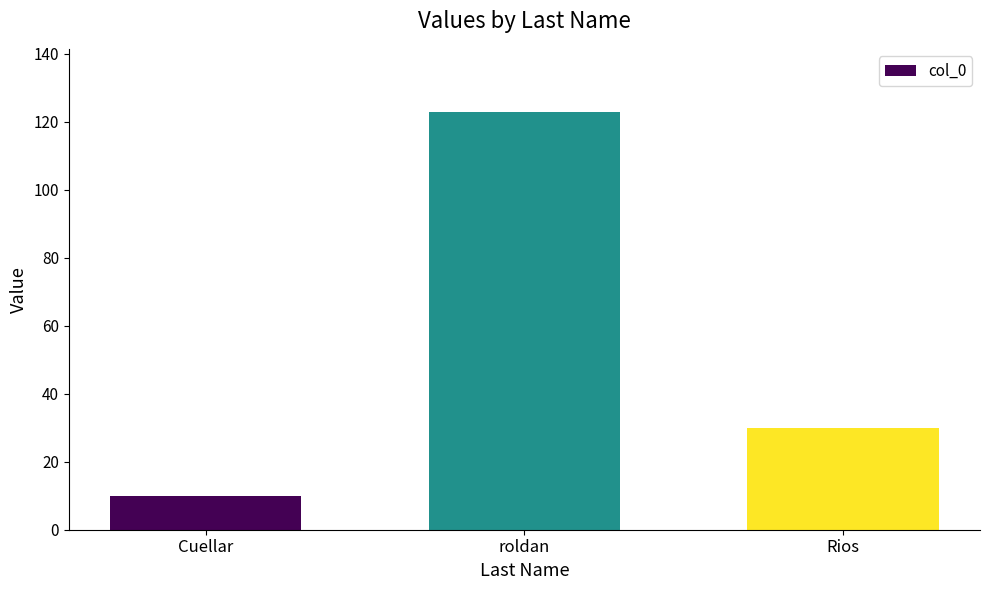

What is the label of the 1st bar from the left?

Cuellar